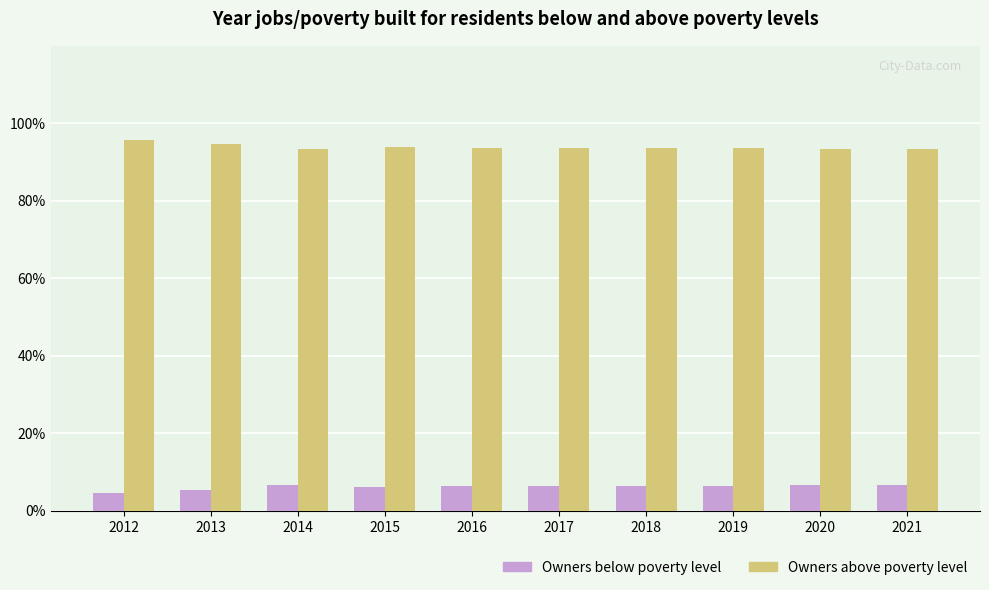

What is the total value across all series at 2013?

100.0